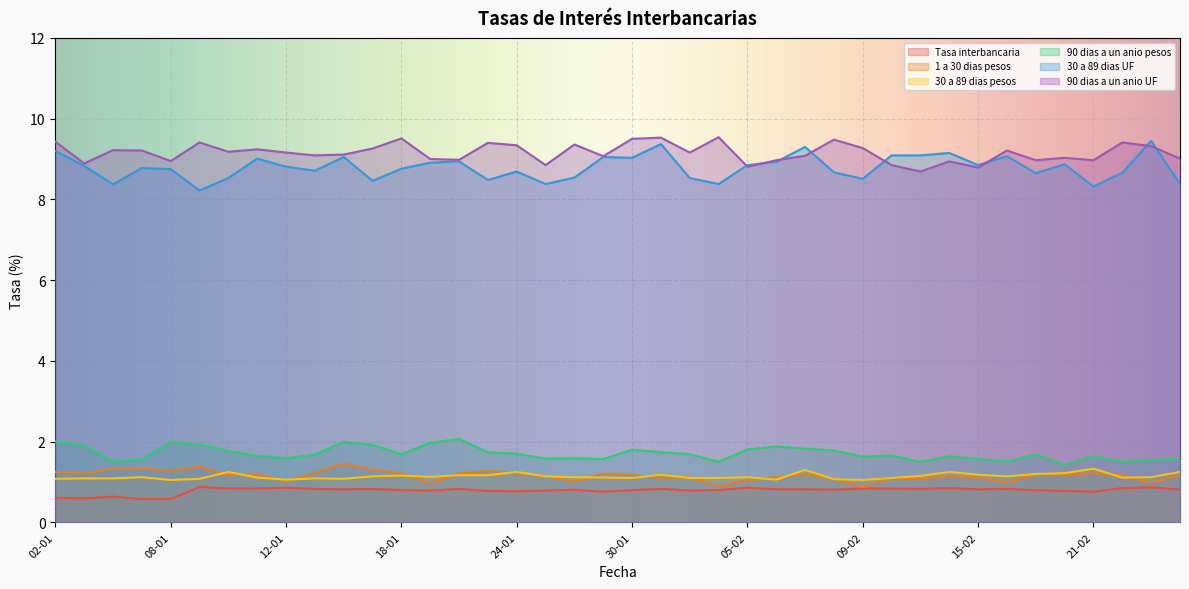

Does the chart display data point markers on the line(s)?

No